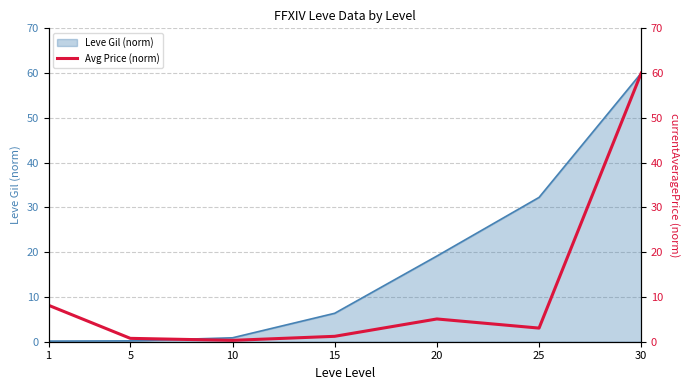

What is the difference between the maximum and minimum values?

59.7